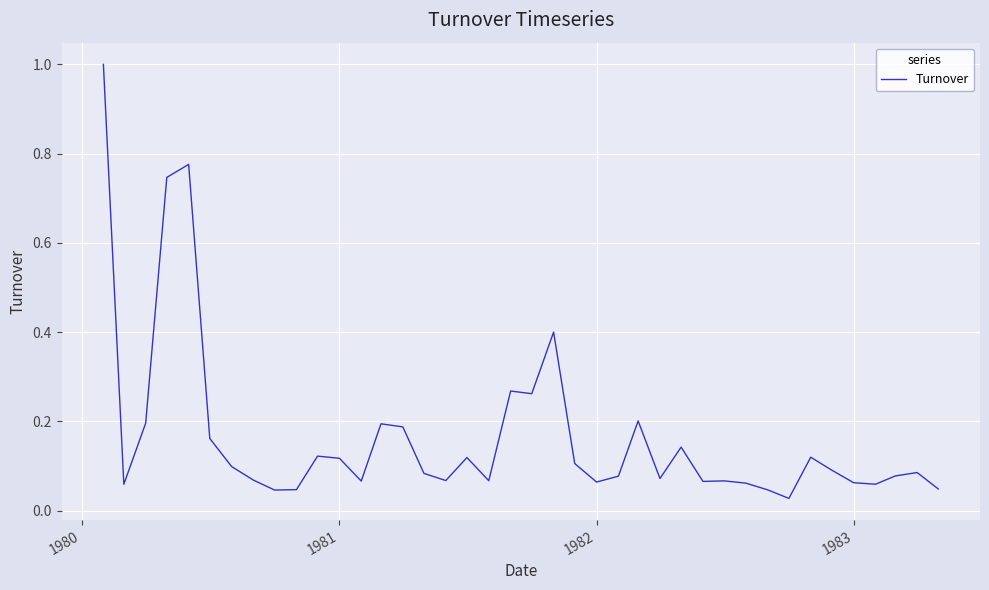

What is the maximum value shown in the chart?

1.0